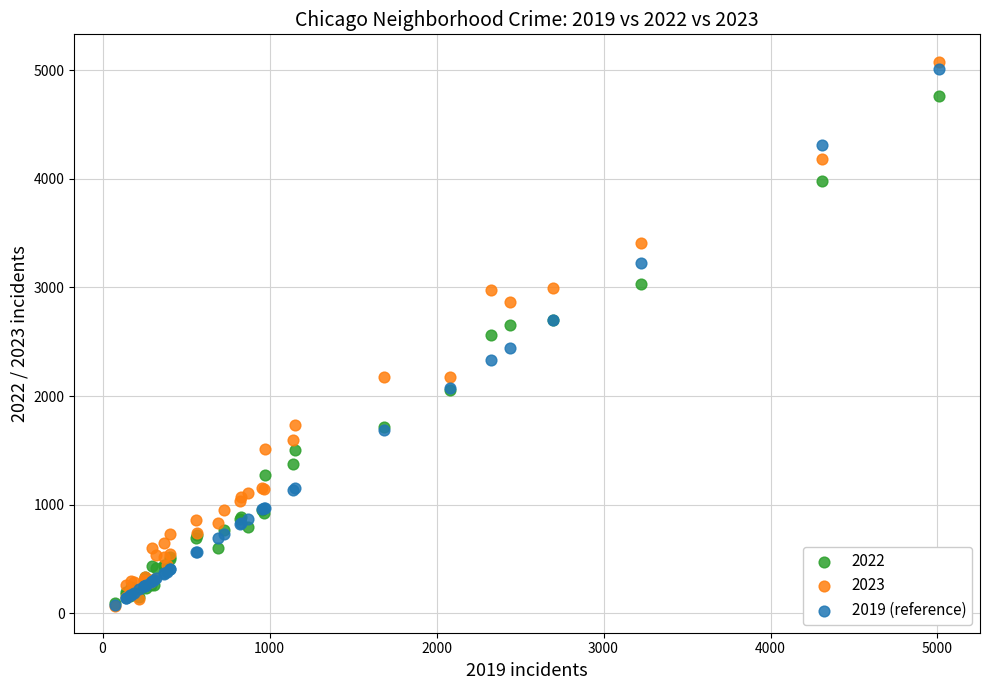

What are all the series names shown in the legend?

2022, 2023, 2019 (reference)